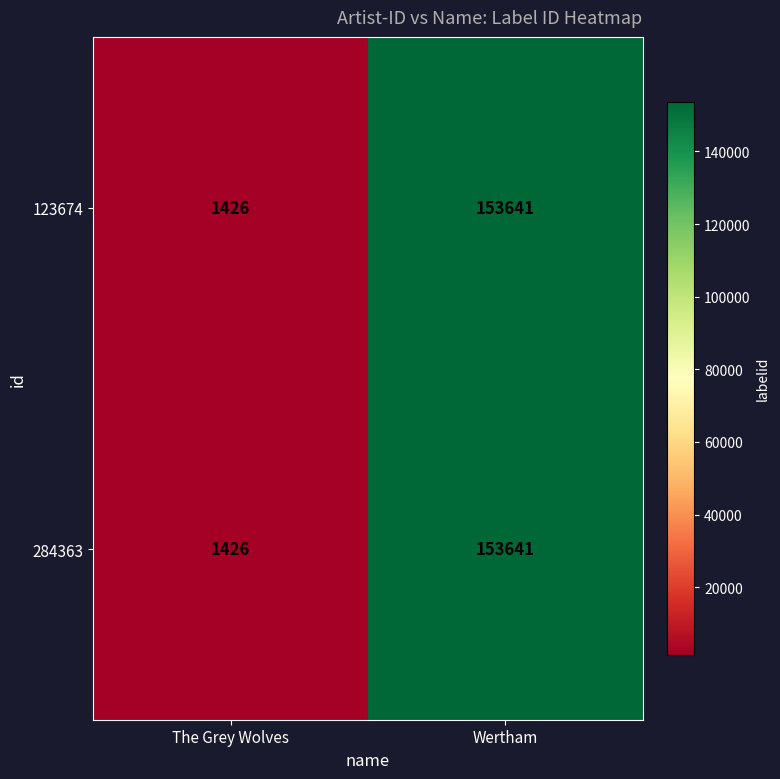

Reading left to right, list all the values displayed in this chart.

123674: The Grey Wolves=1426	Wertham=153641
284363: The Grey Wolves=1426	Wertham=153641